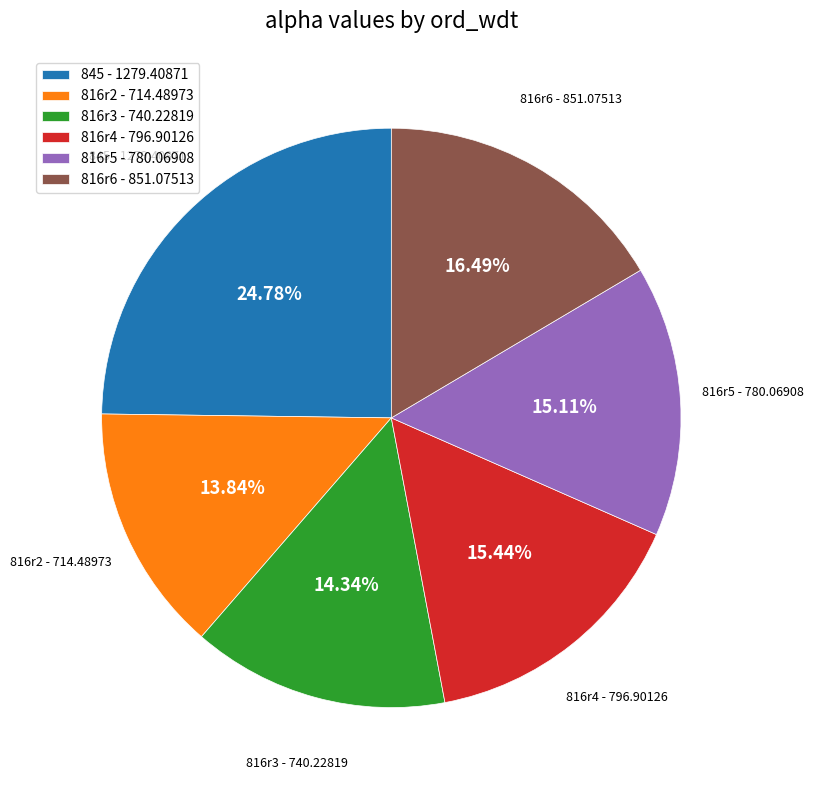

Is 816r2 - 714.48973 the majority of the pie?

No